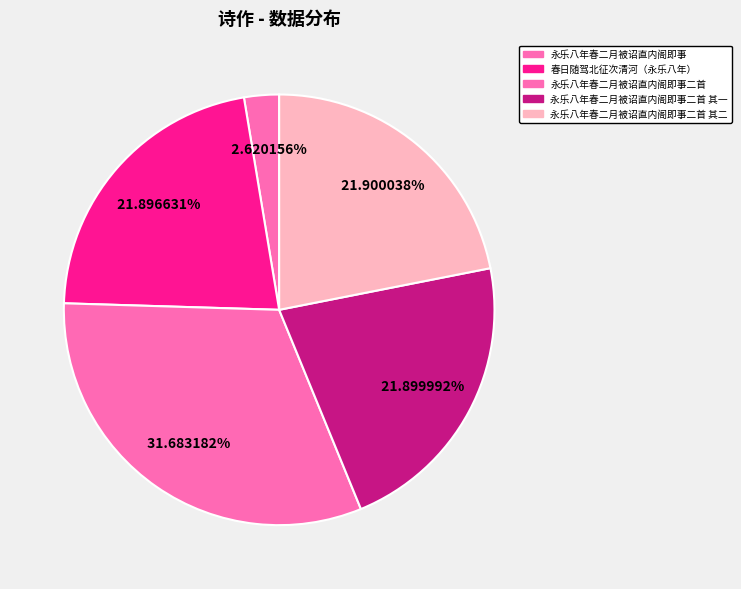

To the nearest percent, what is the average slice percentage?

20%